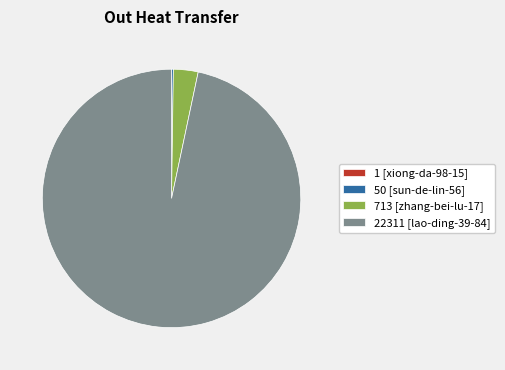

Between 713 [zhang-bei-lu-17] and 22311 [lao-ding-39-84], which is larger?

22311 [lao-ding-39-84]